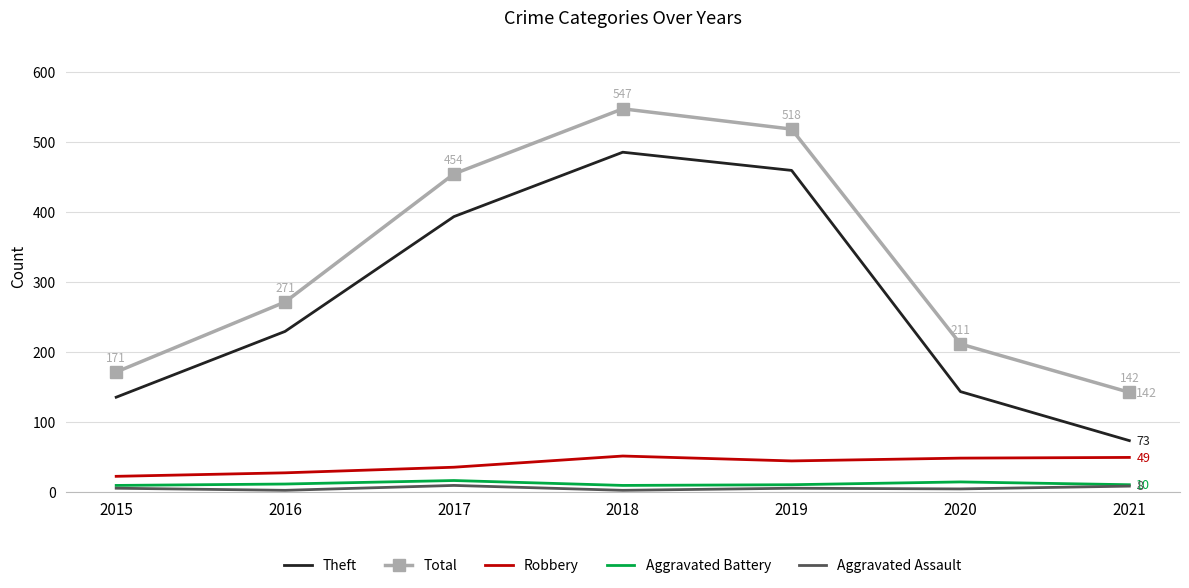

Which series has the largest total across all categories?

Total